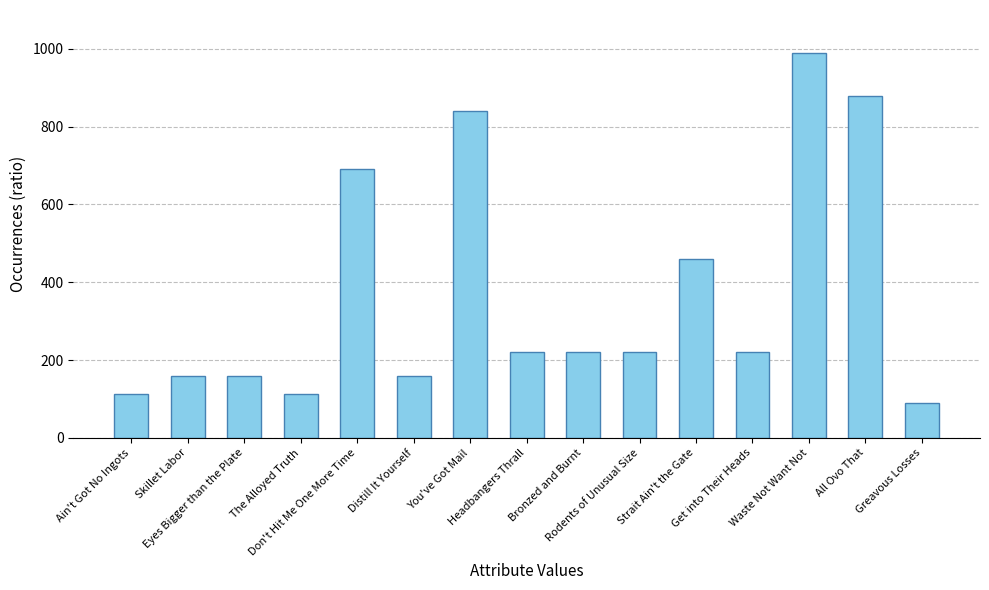

The chart shows a value of 160 at Skillet Labor. True or false?

True